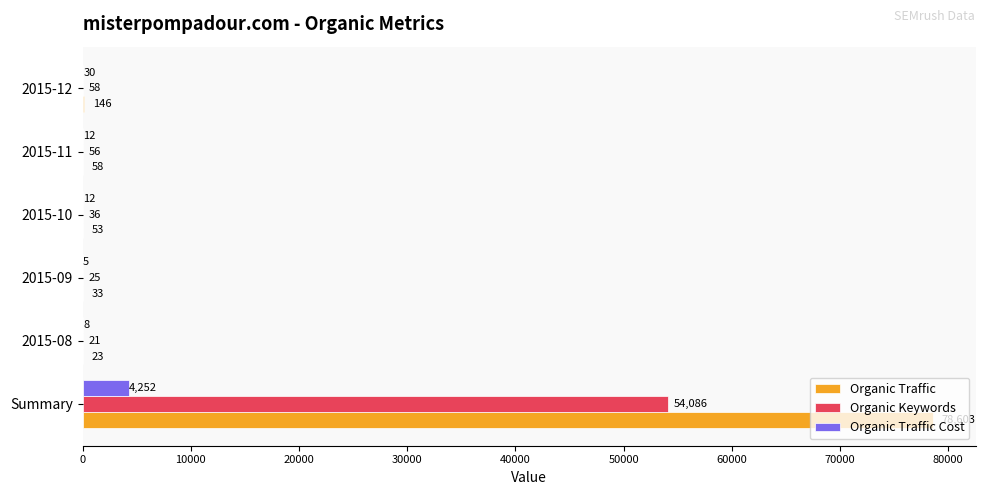

What is the sum of all Organic Traffic values?

78916